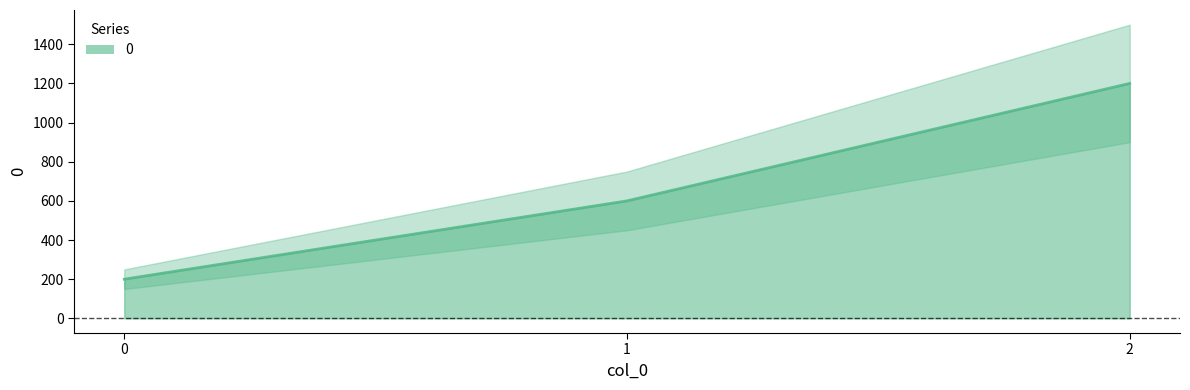

What is the change in value from 0 to 1?

+400